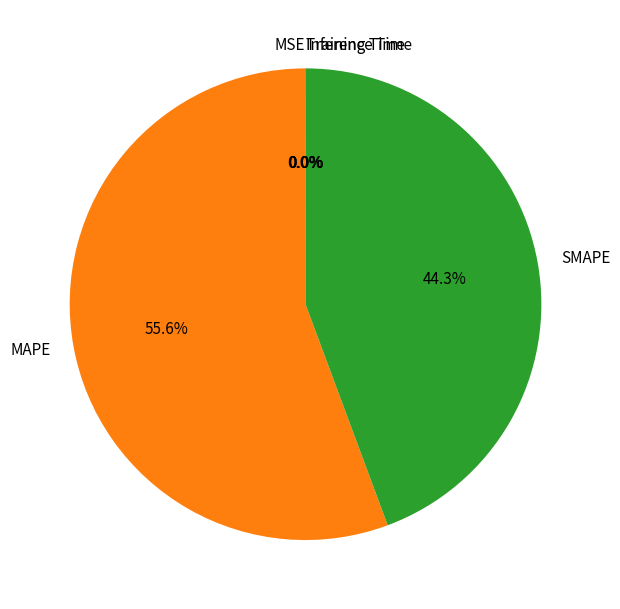

What is the largest slice in the pie chart?

MAPE